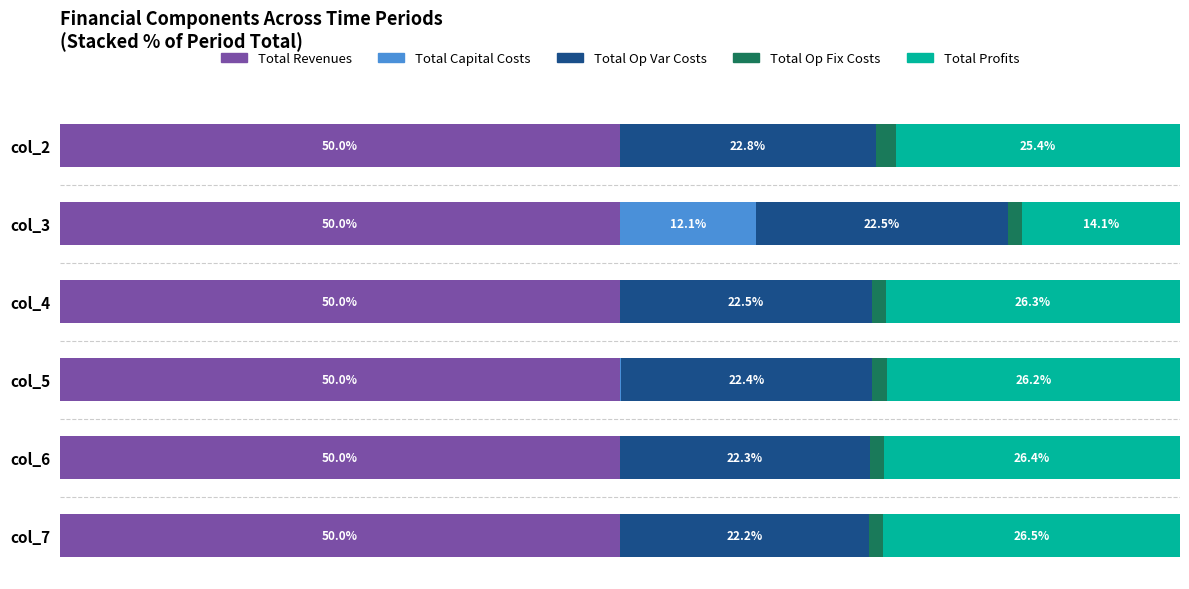

What is the sum of all Total Revenues values?

3.3